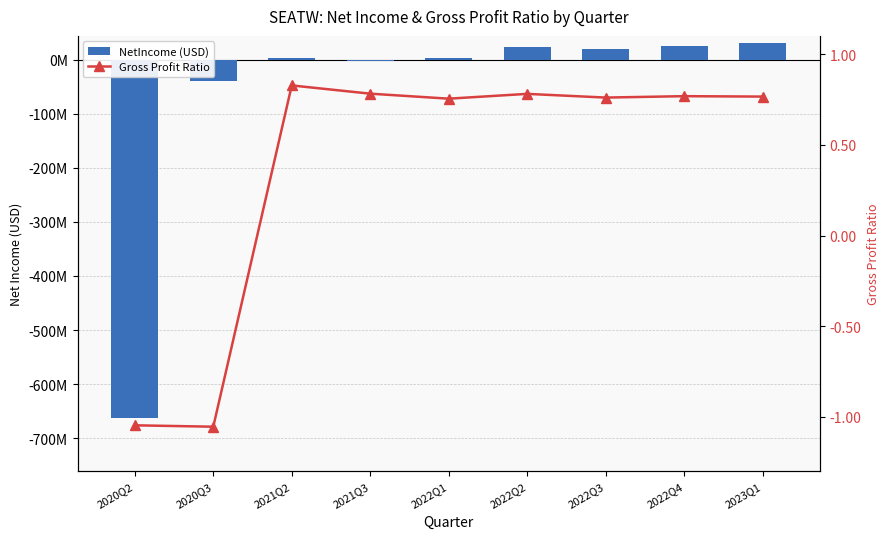

How many values in the Gross Profit Ratio series are below 0?

2